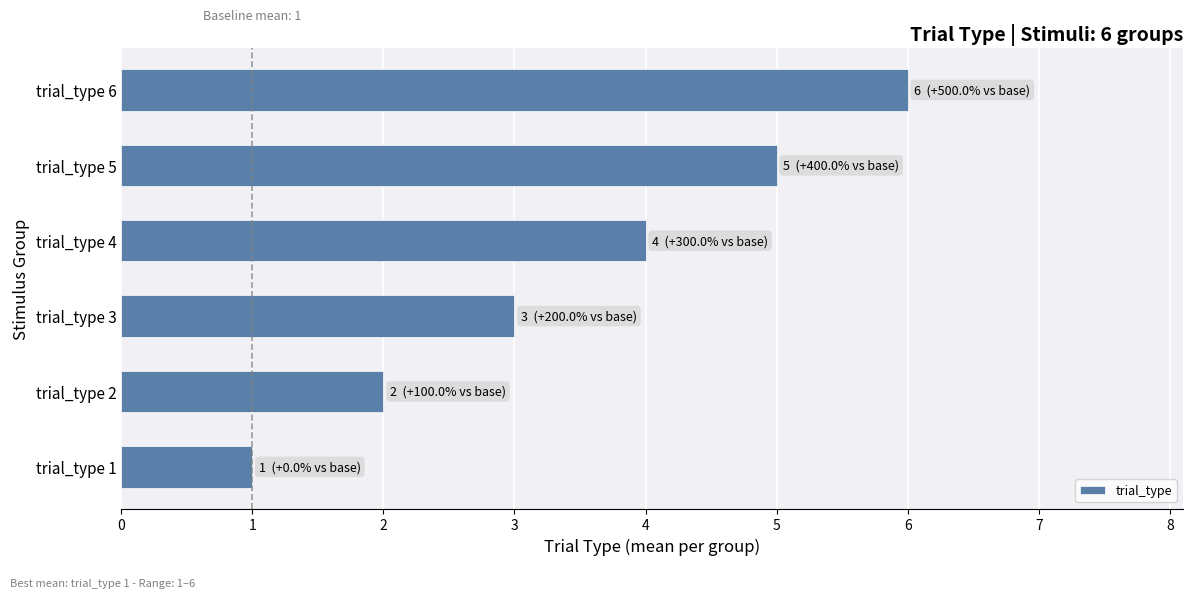

List the labels in order of value, largest first.

trial_type 6, trial_type 5, trial_type 4, trial_type 3, trial_type 2, trial_type 1